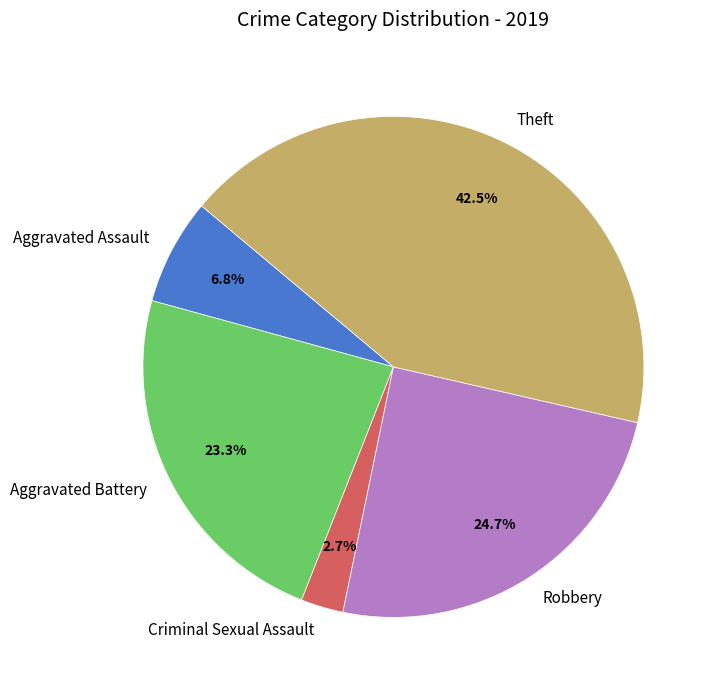

Which category has the biggest portion of the pie?

Theft